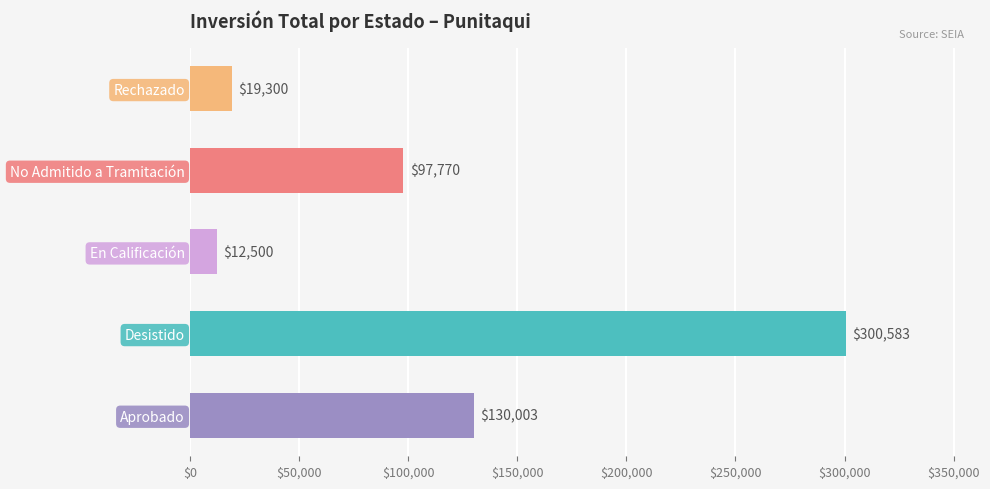

Which label corresponds to the smallest value in the chart?

En Calificación